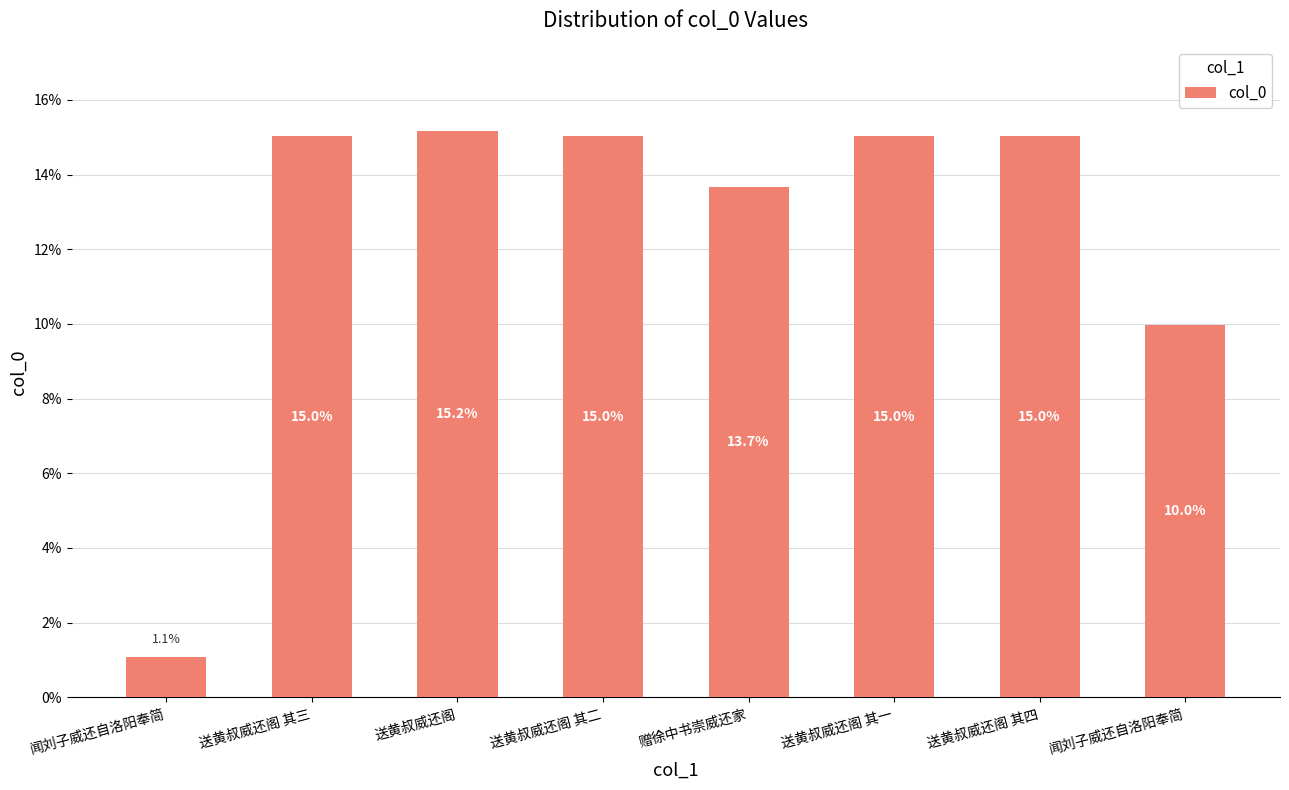

Reading left to right, list all the values displayed in this chart.

闻刘子威还自洛阳奉简=1.1	送黄叔威还阁 其三=15.0	送黄叔威还阁=15.2	送黄叔威还阁 其二=15.0	赠徐中书崇威还家=13.7	送黄叔威还阁 其一=15.0	送黄叔威还阁 其四=15.0	闻刘子威还自洛阳奉简=10.0